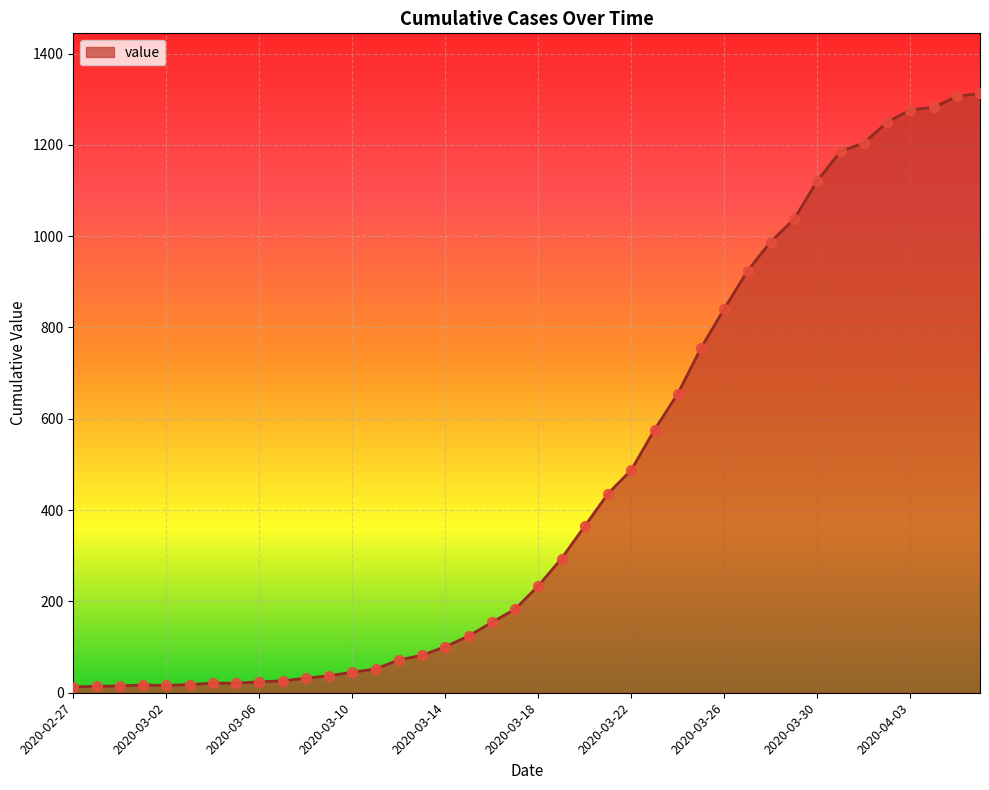

What is the difference between the maximum and minimum values?

1300